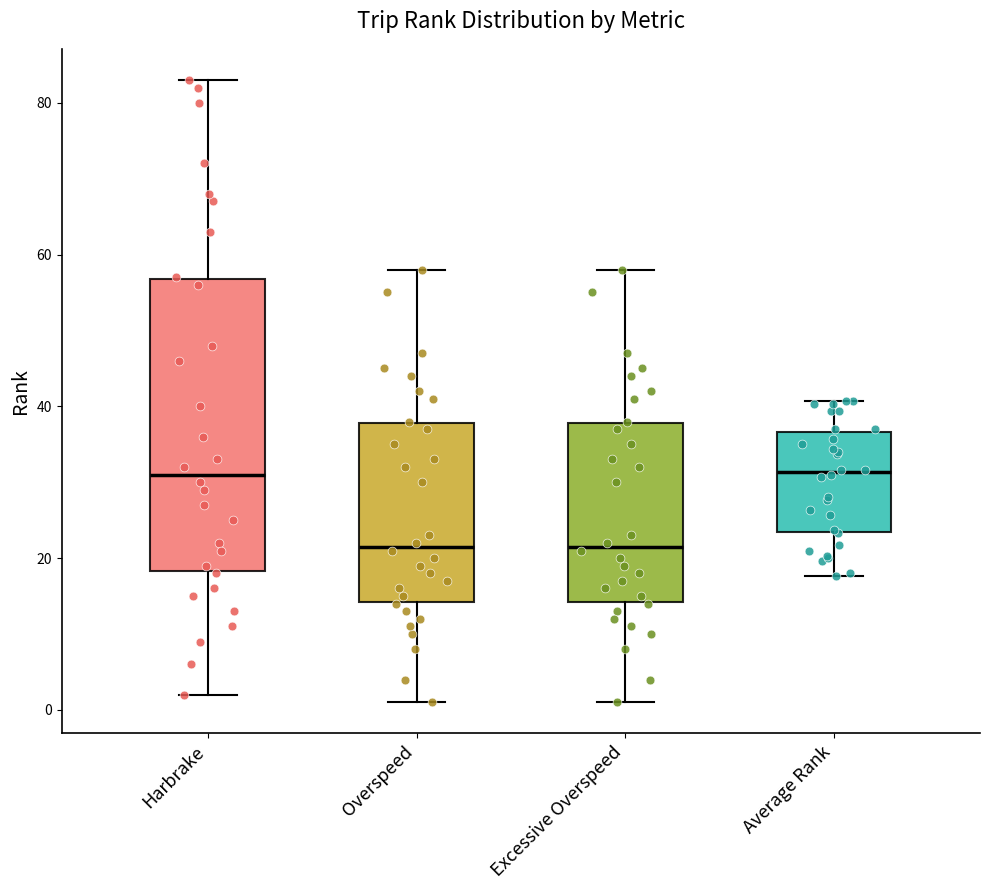

Reading left to right, transcribe this box plot: for each box, give where its median line is, the range the box spans, and where its two whiskers end, as read against the y-axis. The values are not printed on the chart, so give them approximately, as read against the axis.

Harbrake: median 32, box 18 to 56, whiskers 2 to 84
Overspeed: median 22, box 14 to 38, whiskers 2 to 58
Excessive Overspeed: median 22, box 14 to 38, whiskers 2 to 58
Average Rank: median 32, box 24 to 36, whiskers 18 to 40